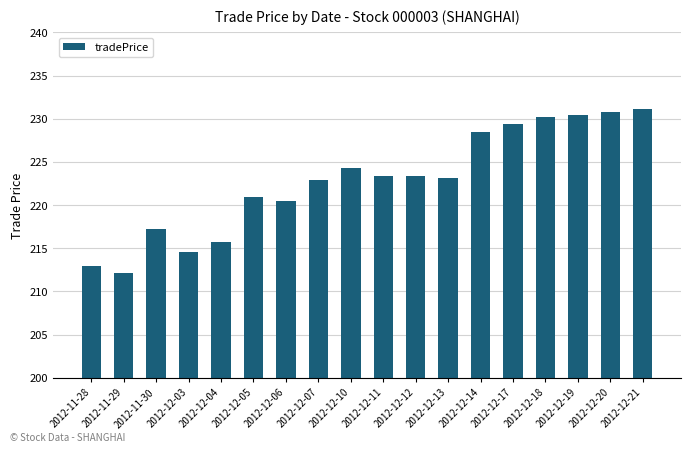

Is it true that the value at 2012-12-05 is 315.1?

False